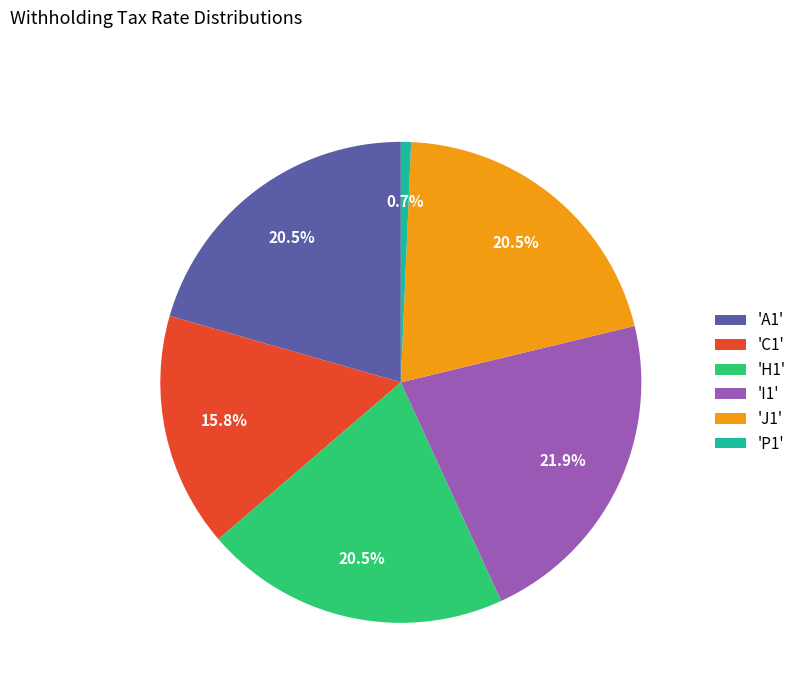

How many slices are in this pie chart?

6